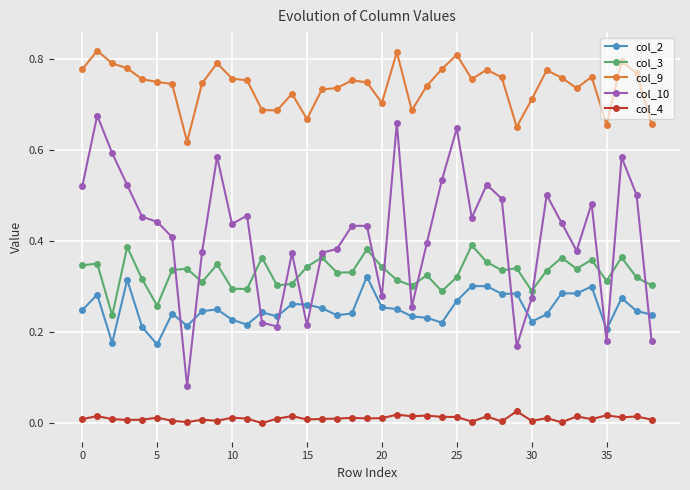

What is the sum of all col_10 values?

16.1